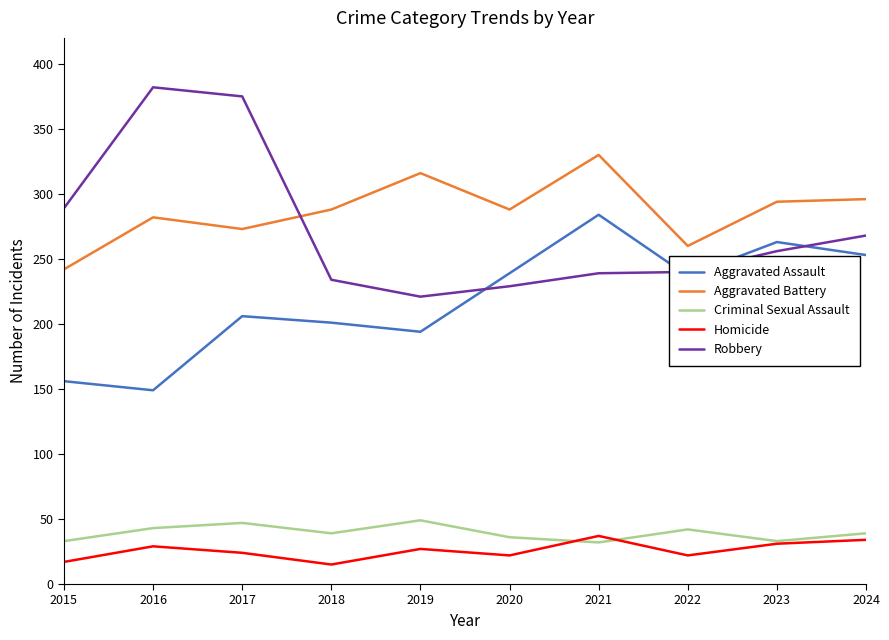

What is the greatest value displayed?

382